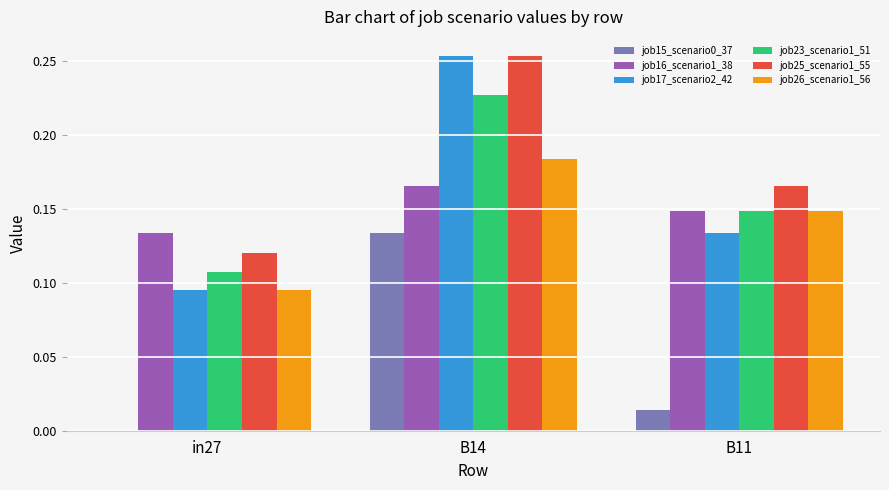

Which category has the highest value across all series?

B14